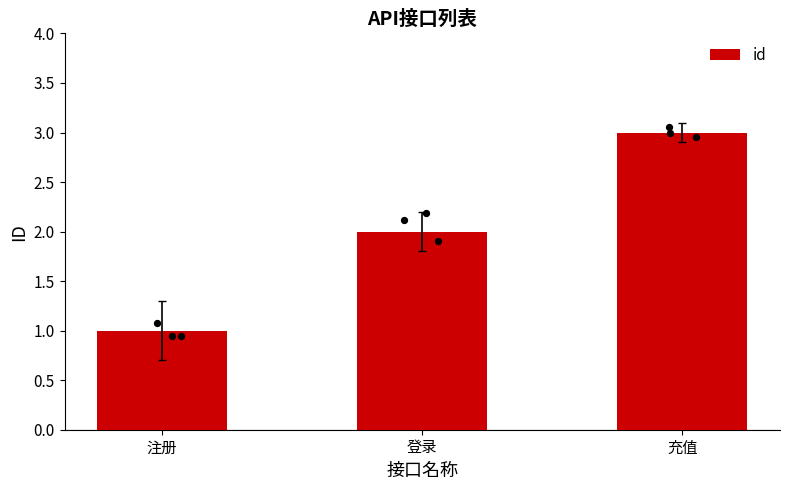

What is the change in value from 登录 to 充值?

+1